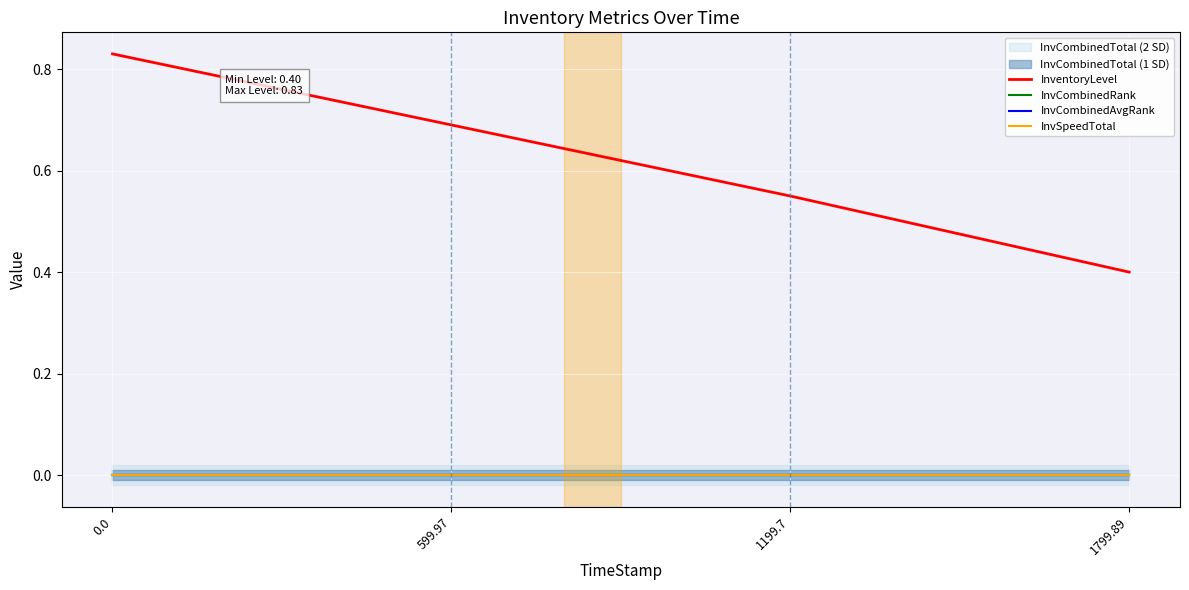

What is the difference between the highest and lowest values at 599.97?

0.7